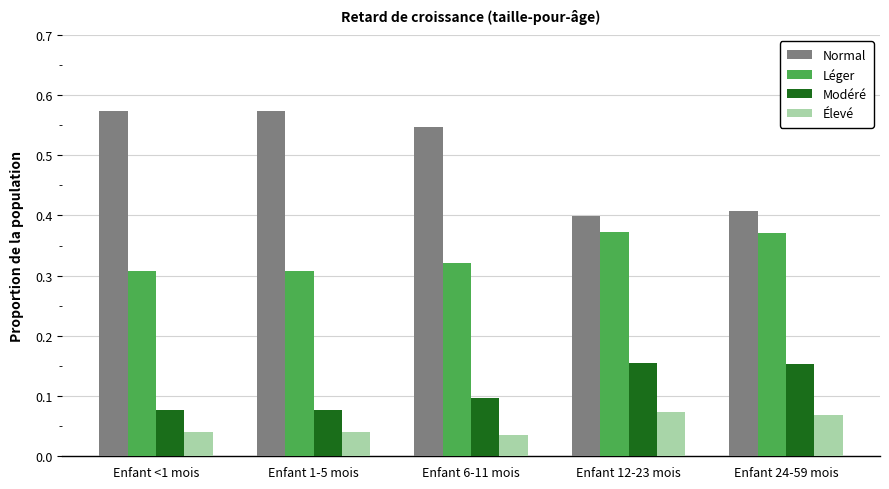

At how many categories does at least one series exceed 0?

5